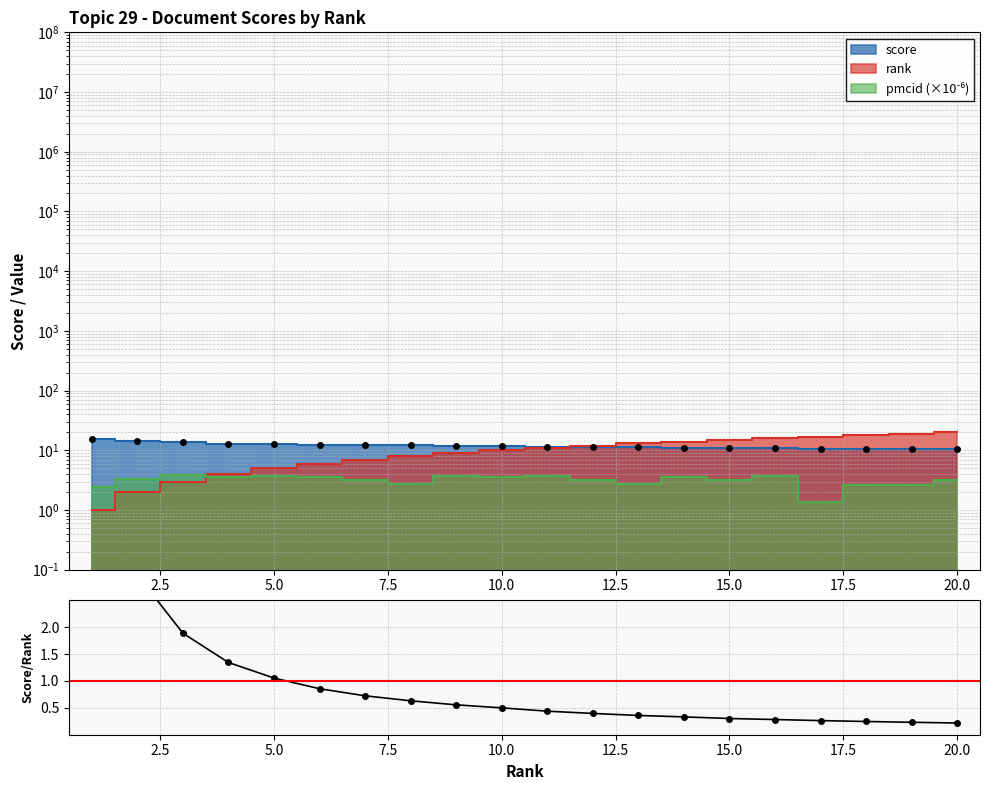

What is the value of the 1st point from the left?

6.4